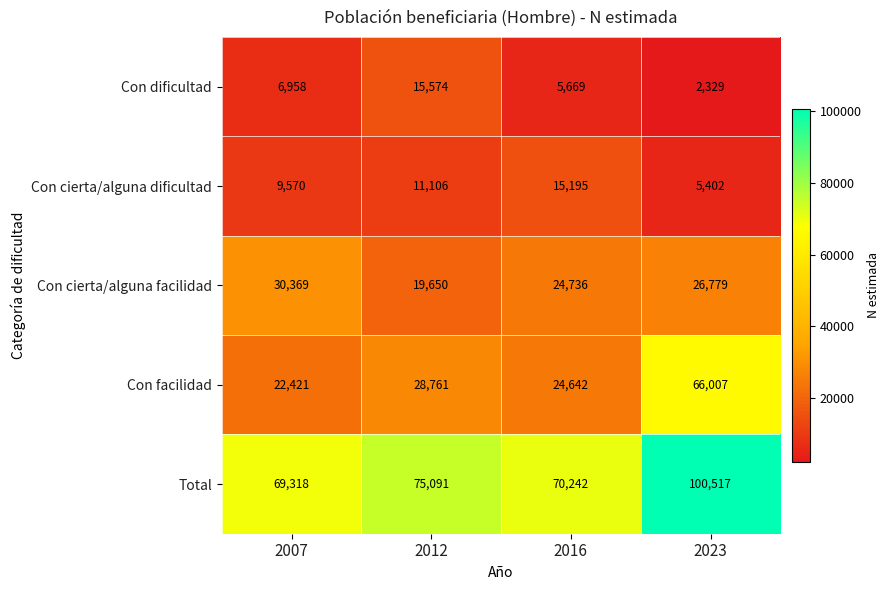

The Con dificultad series shows 5669 at 2016. True or false?

True